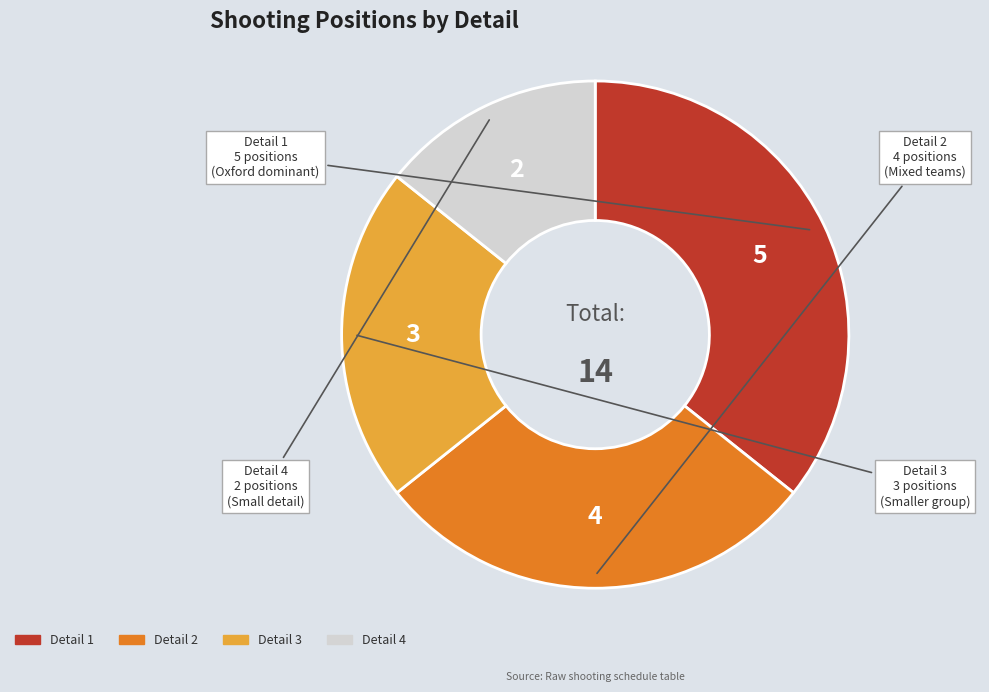

Combined, do Detail 4 and Detail 2 account for over 50%?

No